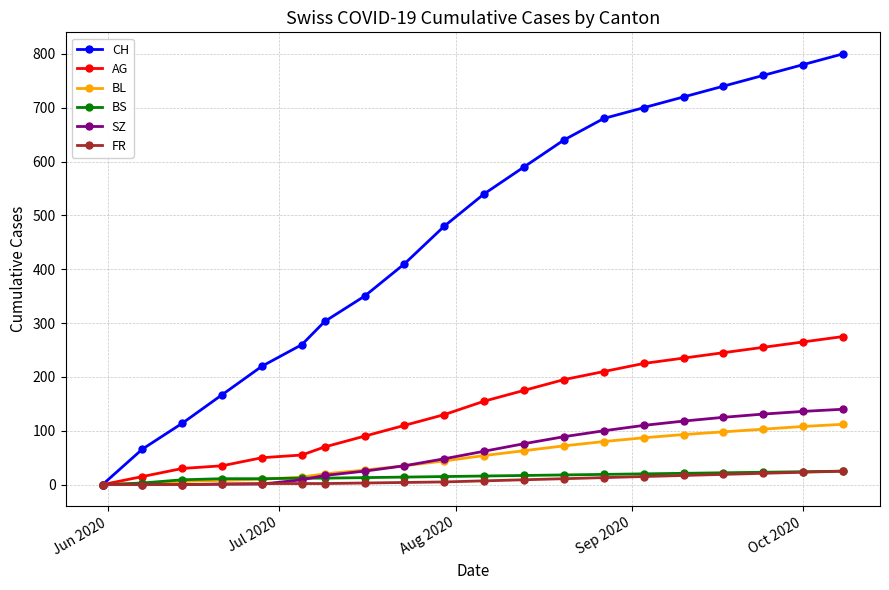

What is the average value of the SZ series?

61